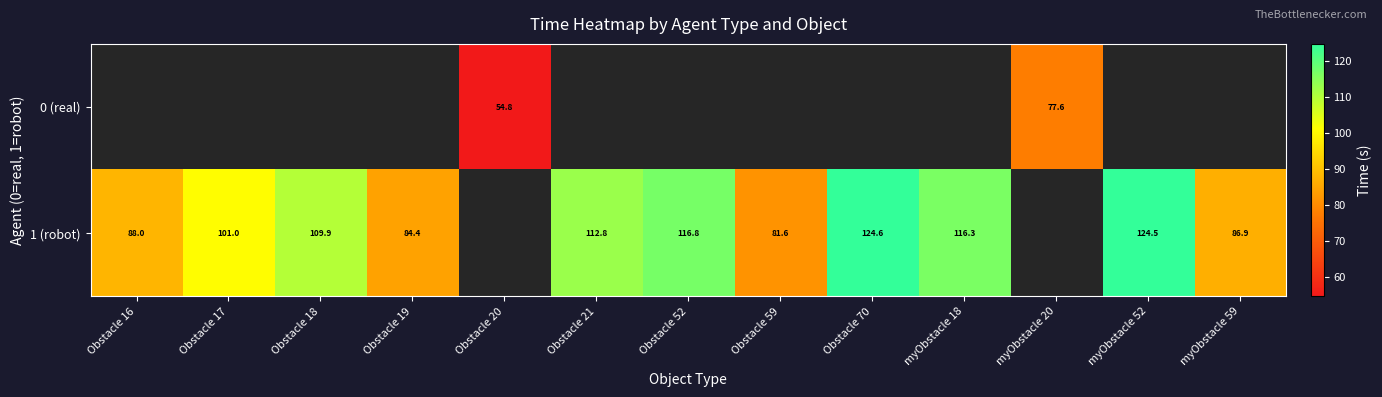

Which series has the widest spread of values?

1 (robot)